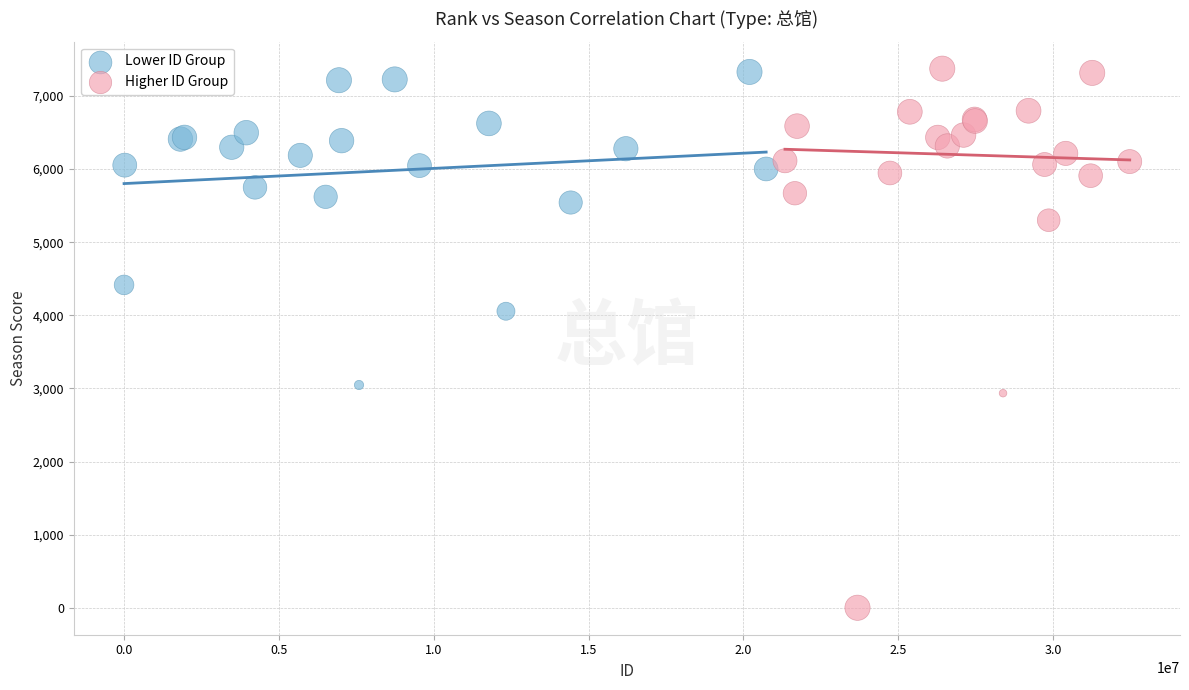

Which series contains the lowest Y value?

Higher ID Group